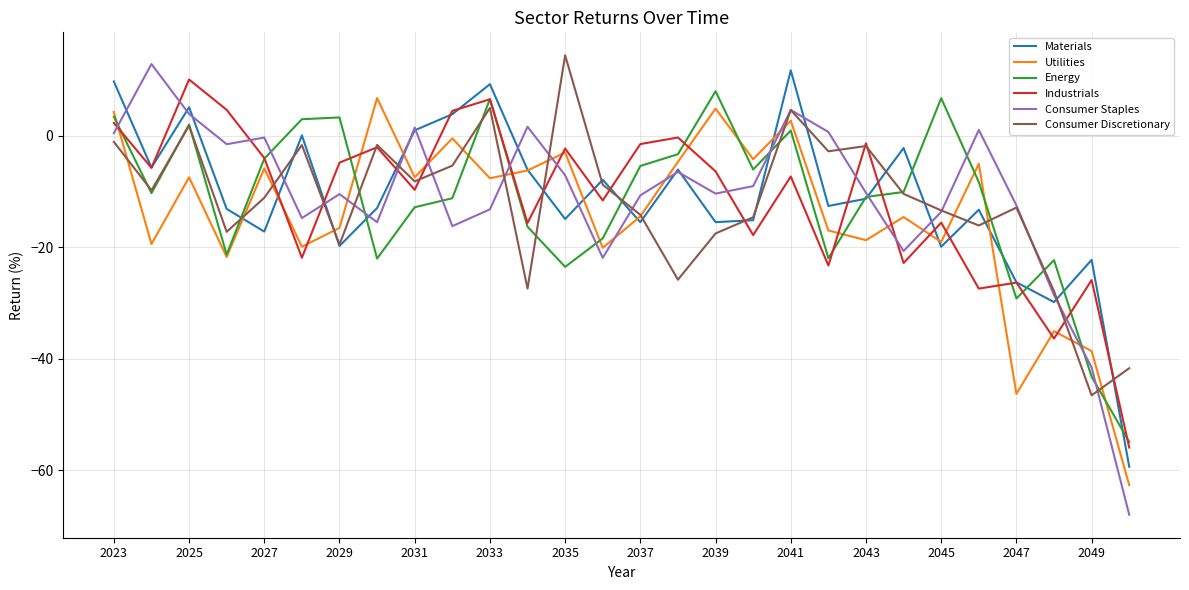

How many values in Utilities are above zero?

4